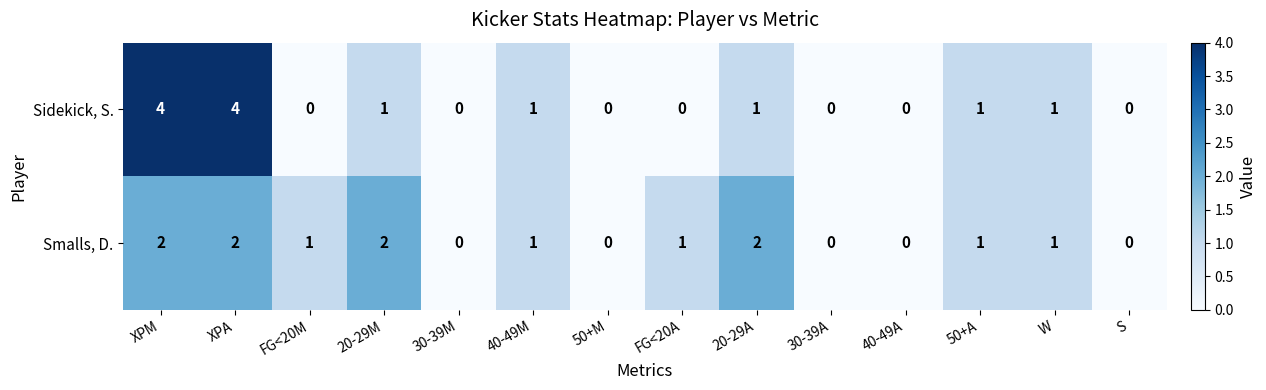

Count the Smalls, D. values in the range 0 to 2.

14